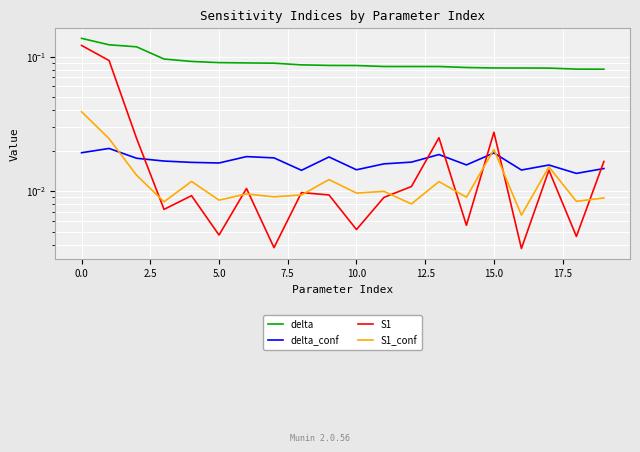

True or false: delta and S1_conf cross at least once.

False